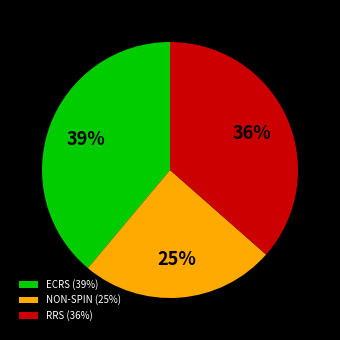

The NON-SPIN slice represents 25% of the pie. True or false?

True